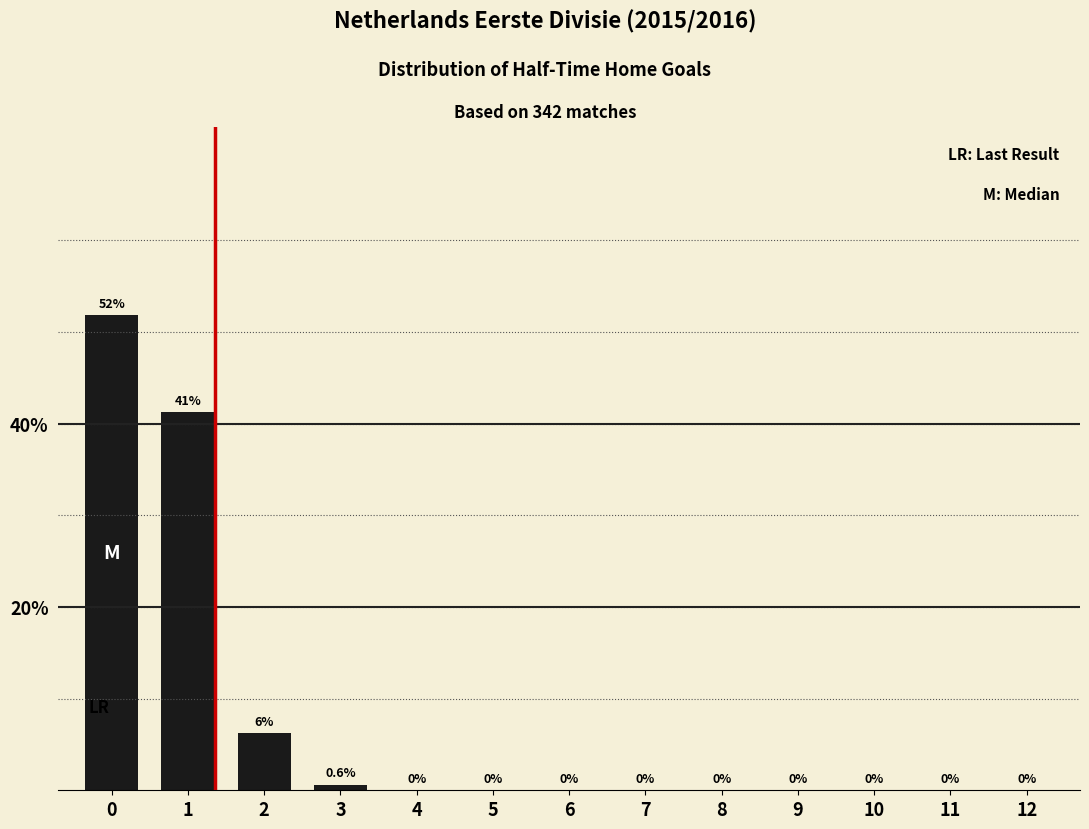

How many data points does each series have?

13